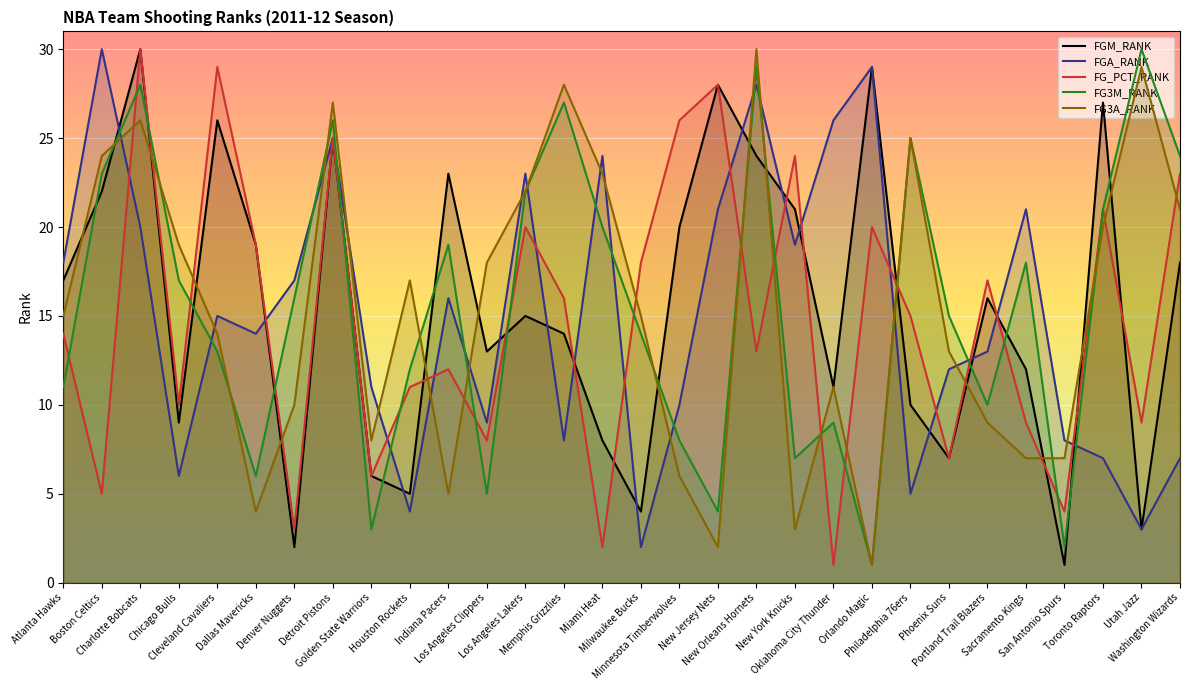

How many data points in FGA_RANK are less than 15?

15